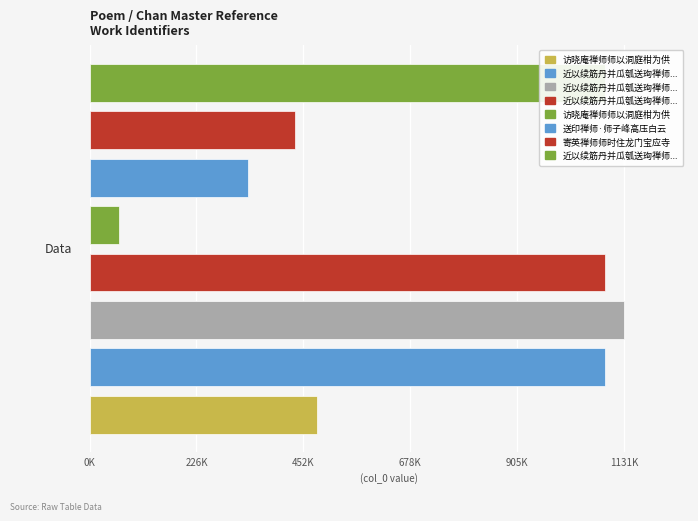

What is the difference between the maximum and minimum values?

1068574